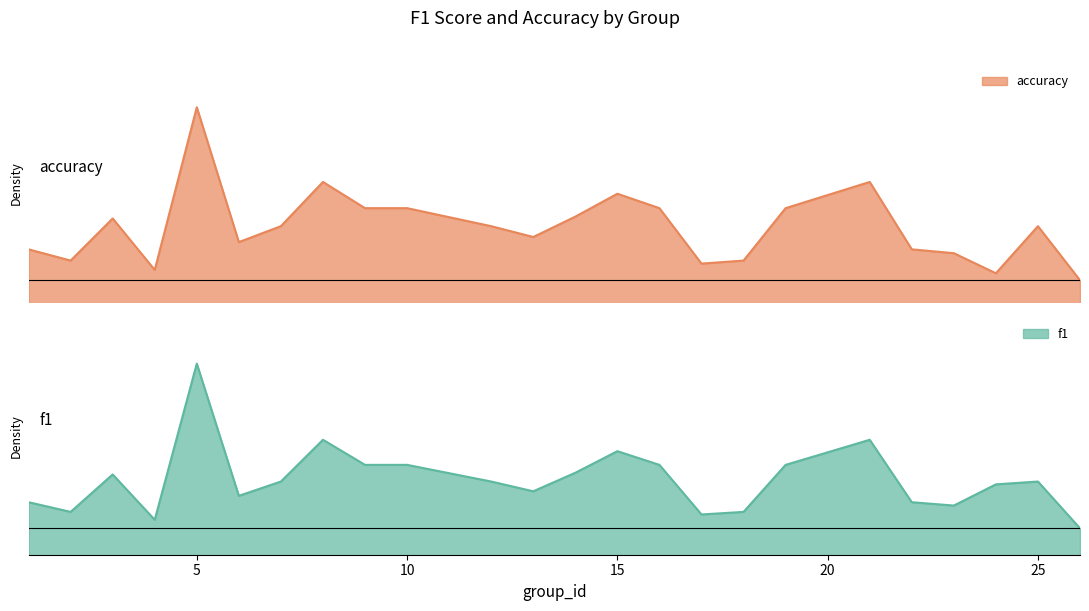

What is the difference between the highest and lowest values at 10?

0.1